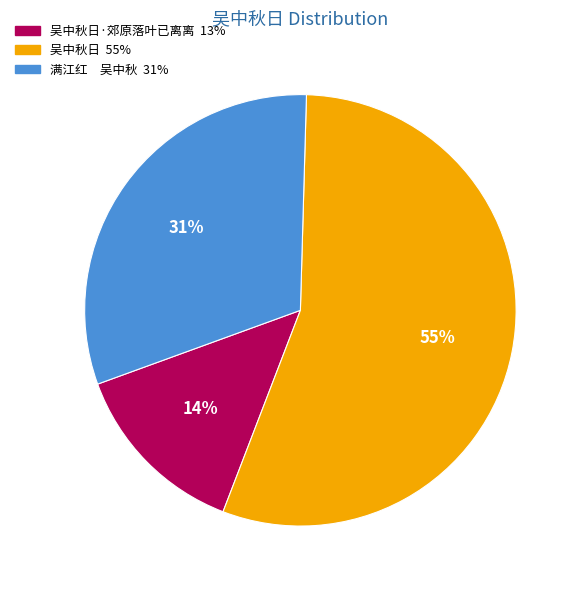

How many segments does this pie chart have?

3